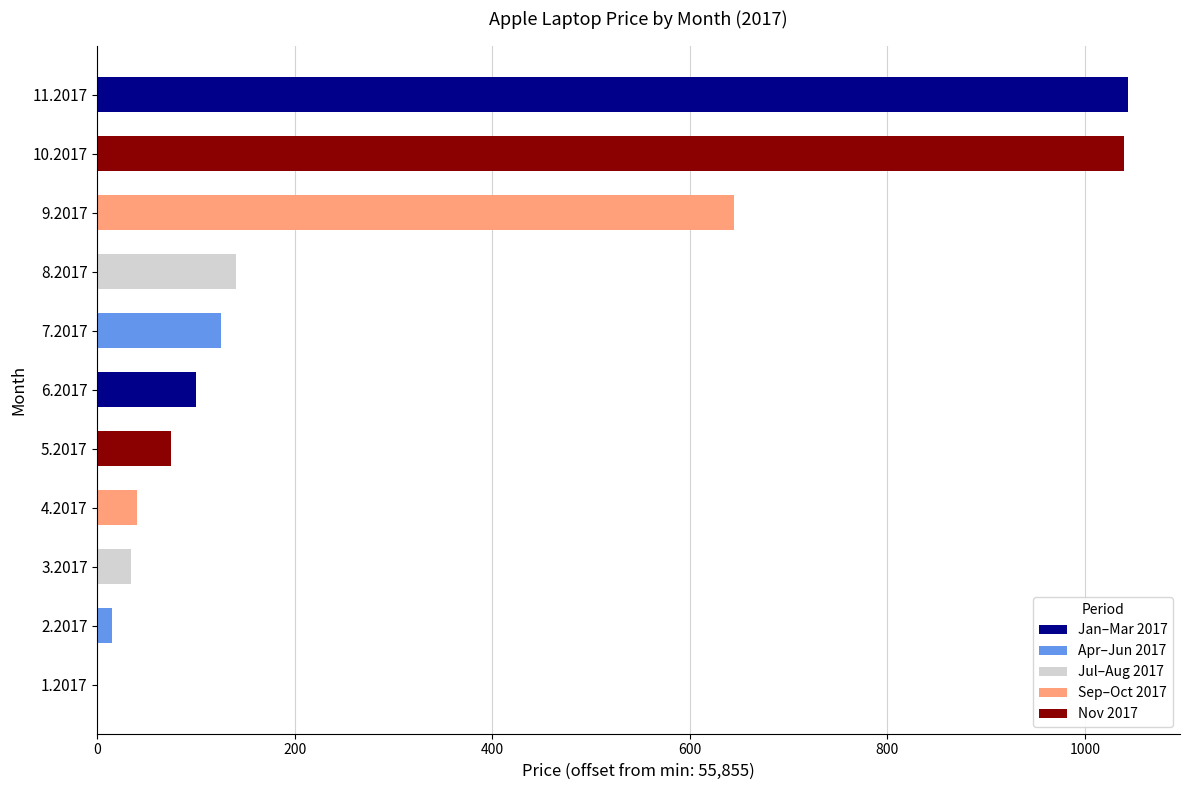

How many positive values are there?

10